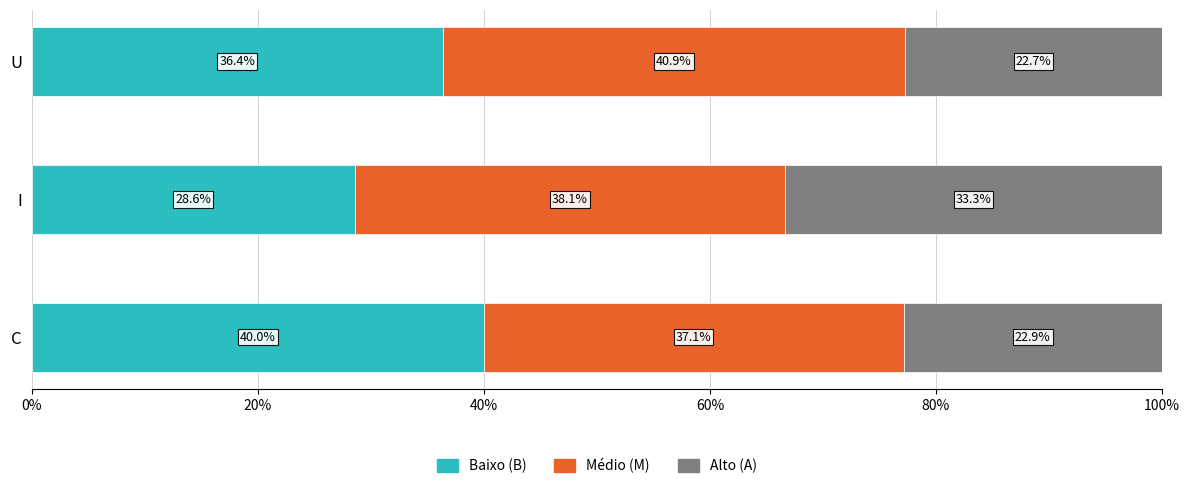

True or false: Baixo (B) has a value of 40.0 at C.

True